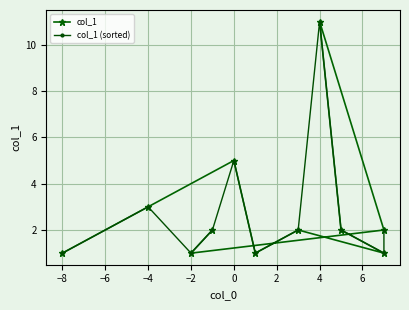

Which category has the highest value in the col_1 (sorted) series?

4